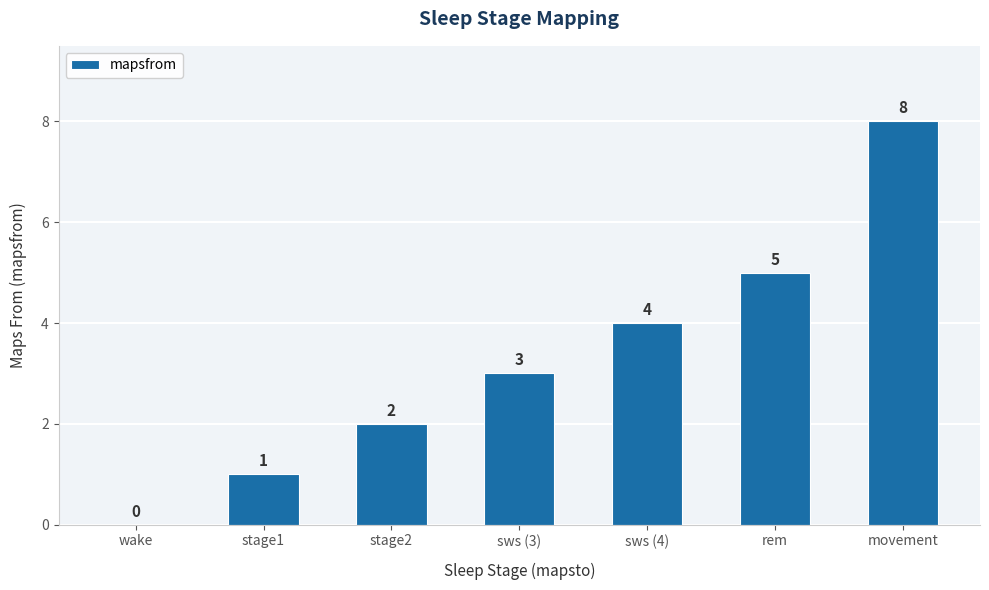

Are the bars grouped side by side (vs. stacked)?

No